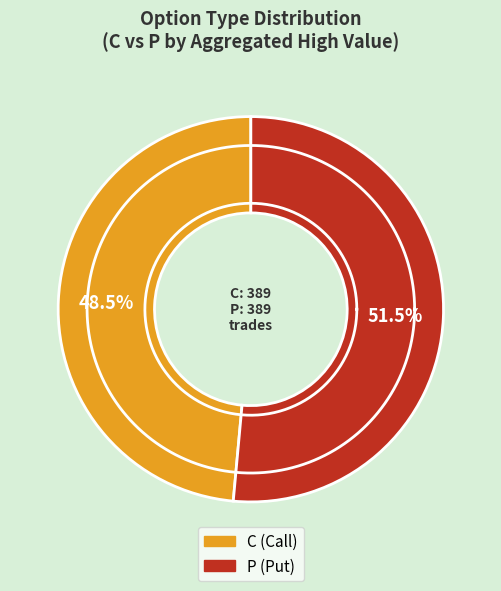

Rank the categories by value from lowest to highest.

C, P